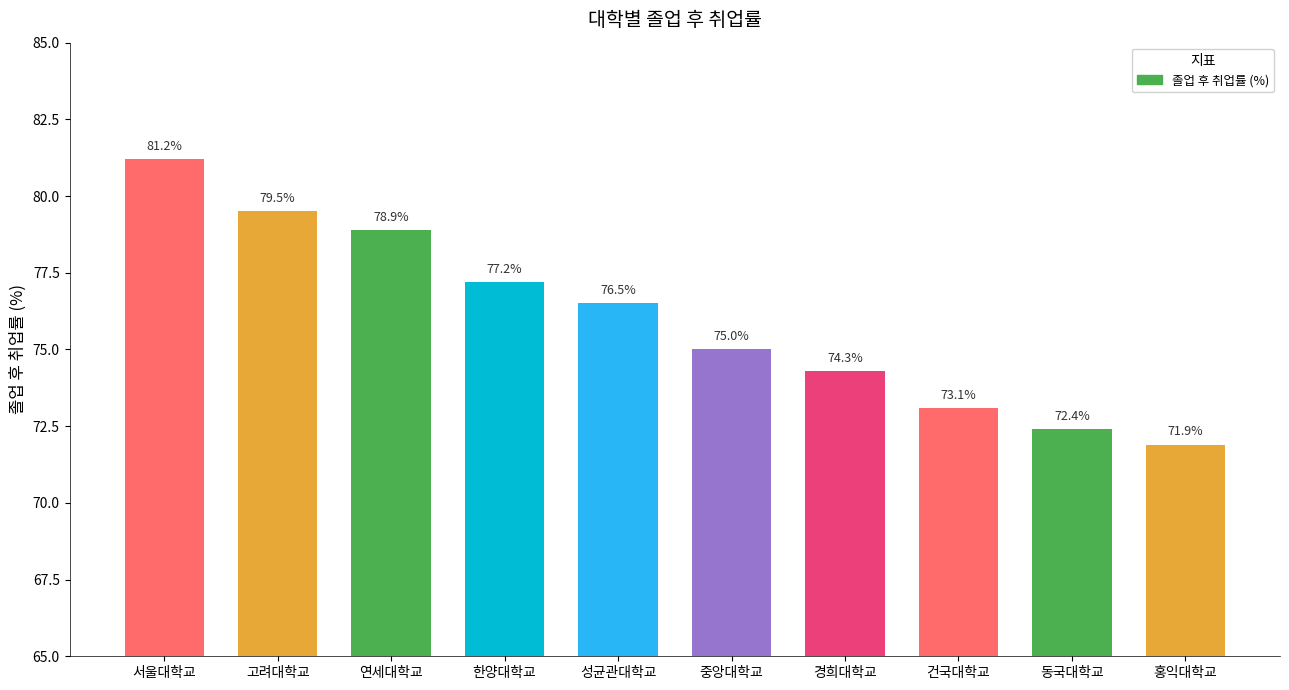

What is the sum of all values?

760.0